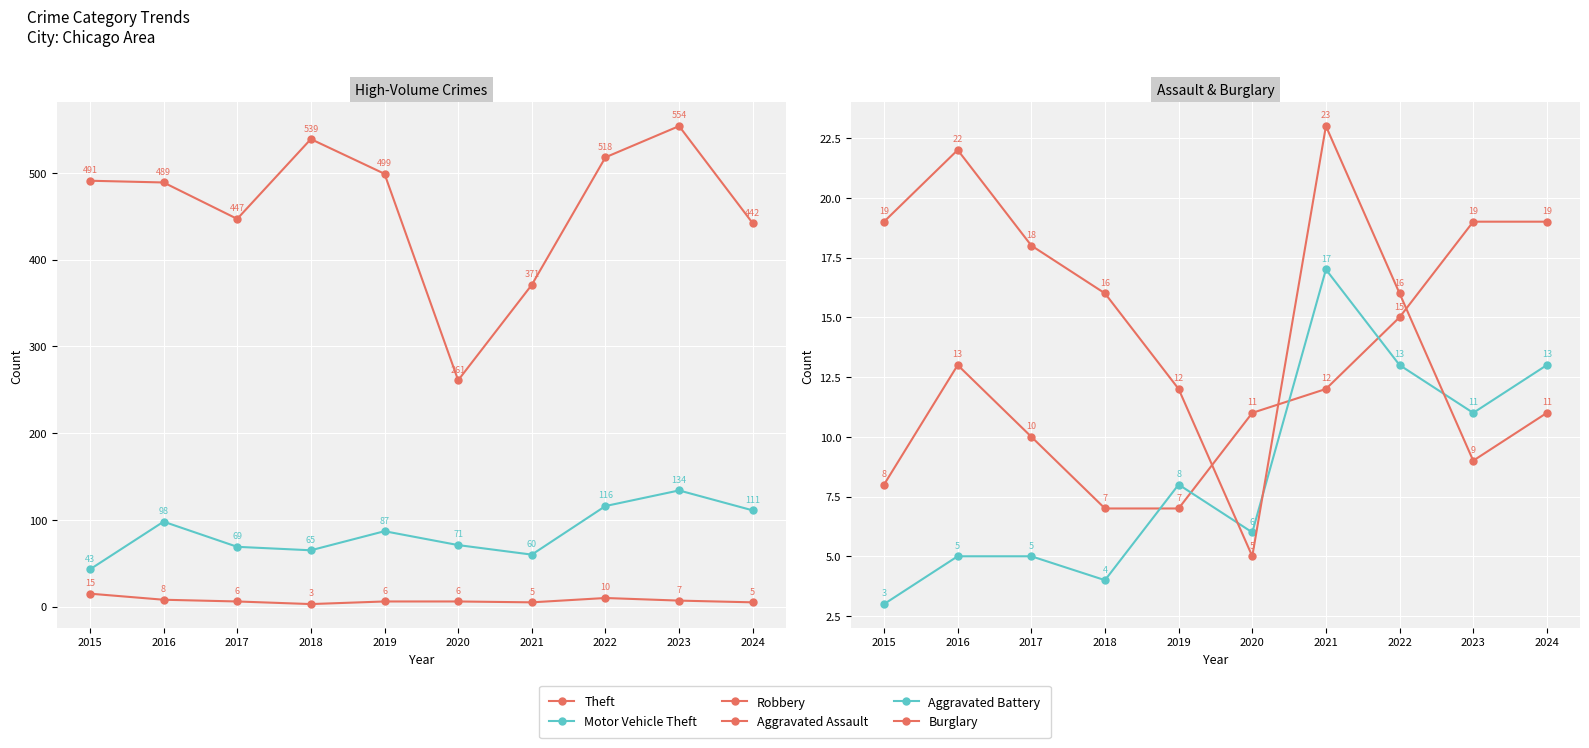

The Burglary series shows 27 at 2017. True or false?

False